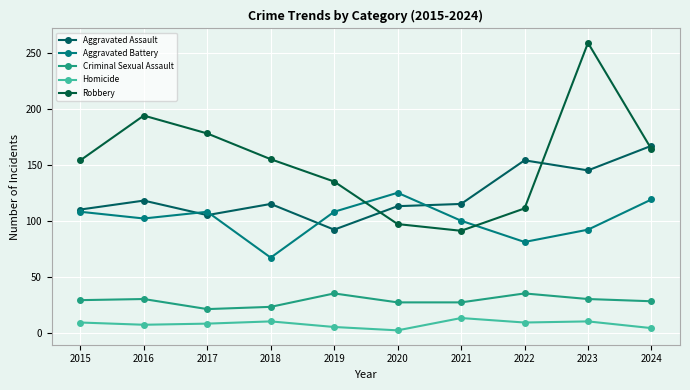

How many data points does each series have?

10